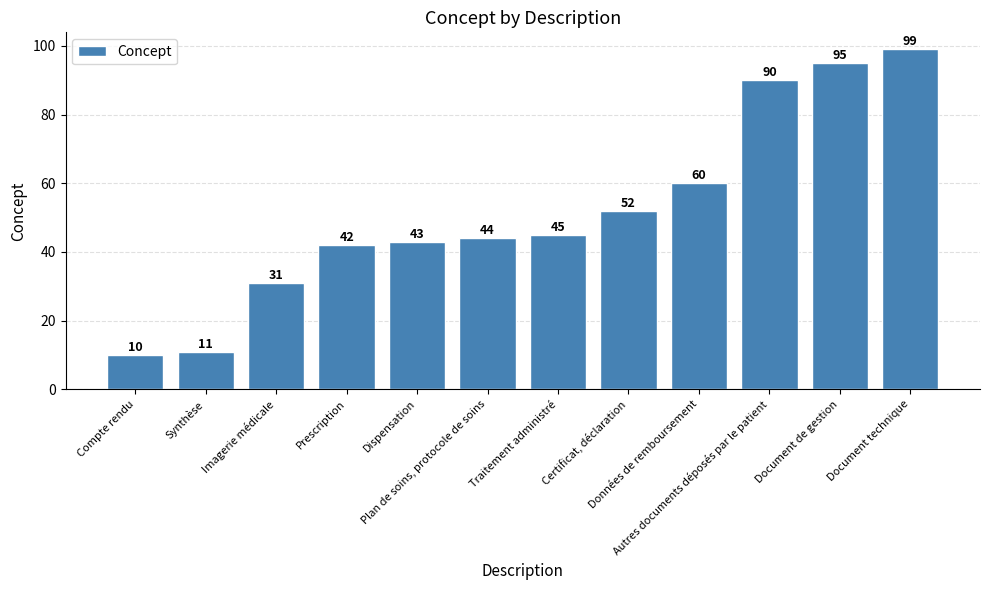

The value at Certificat, déclaration is 52. True or false?

True